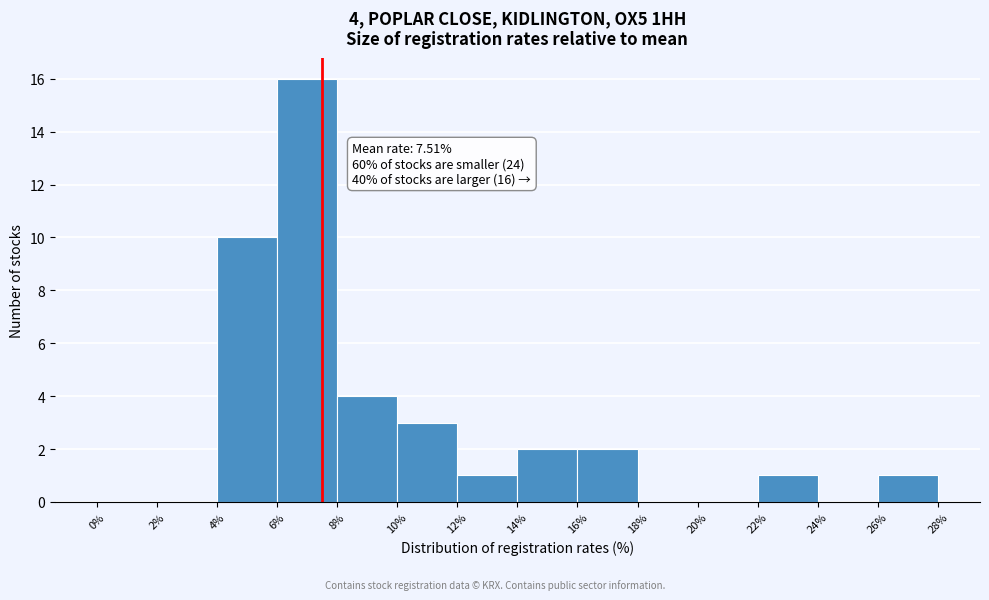

Which range on the x-axis has the tallest bar?

6% to 8%